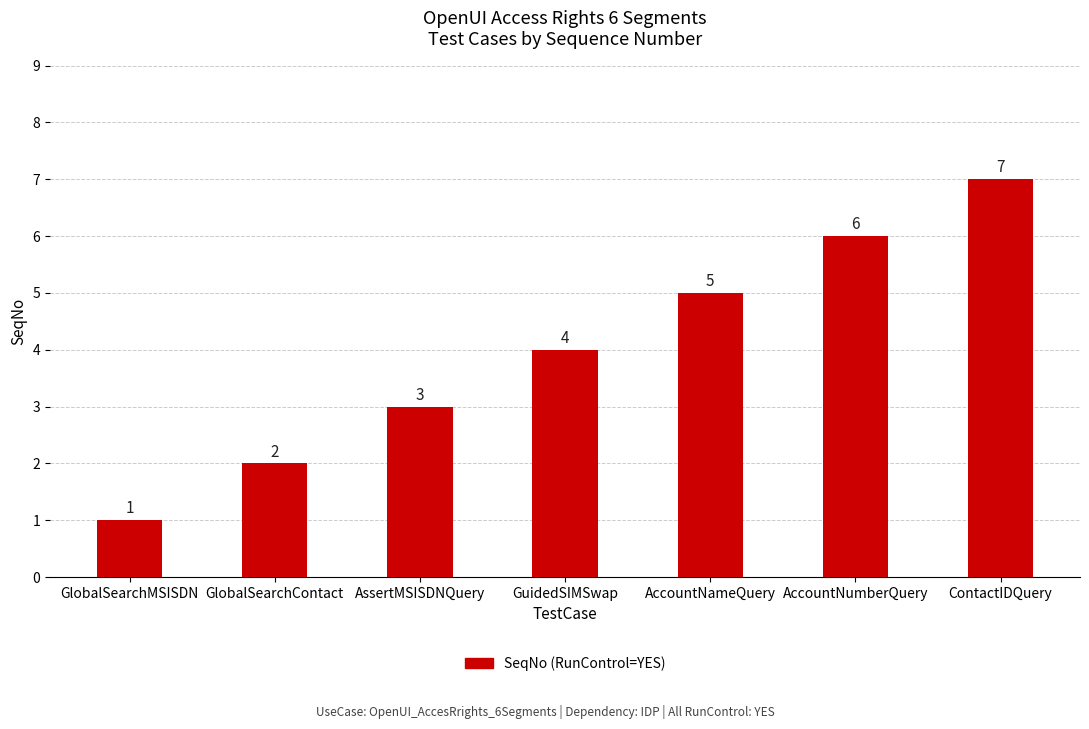

What is the label of the 3rd bar from the left?

AssertMSISDNQuery